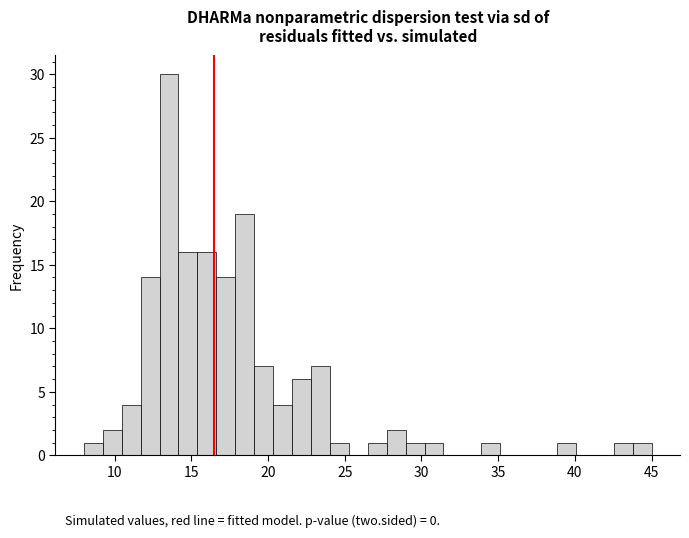

Around what value on the x-axis is the tallest bar? Give the approximate position of its centre, as read against the axis.

13.5